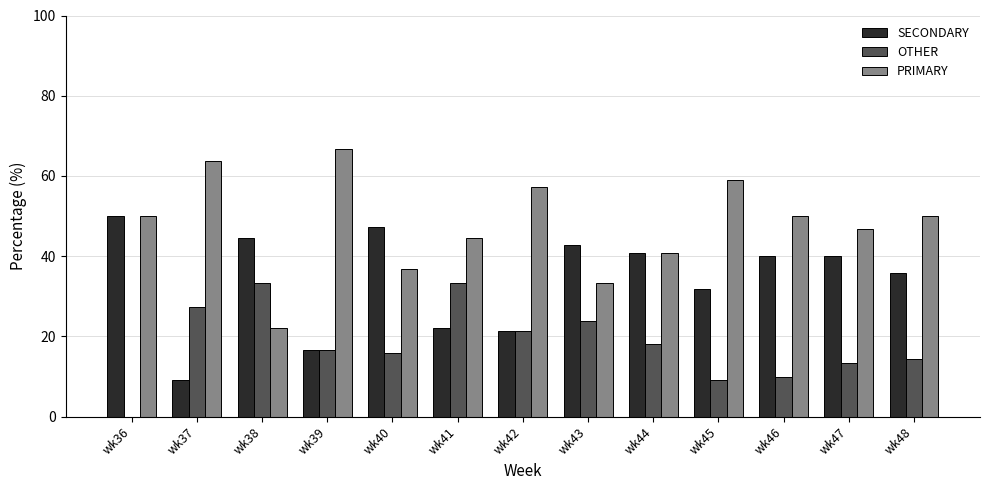

Which series changed the most between wk39 and wk43?

PRIMARY